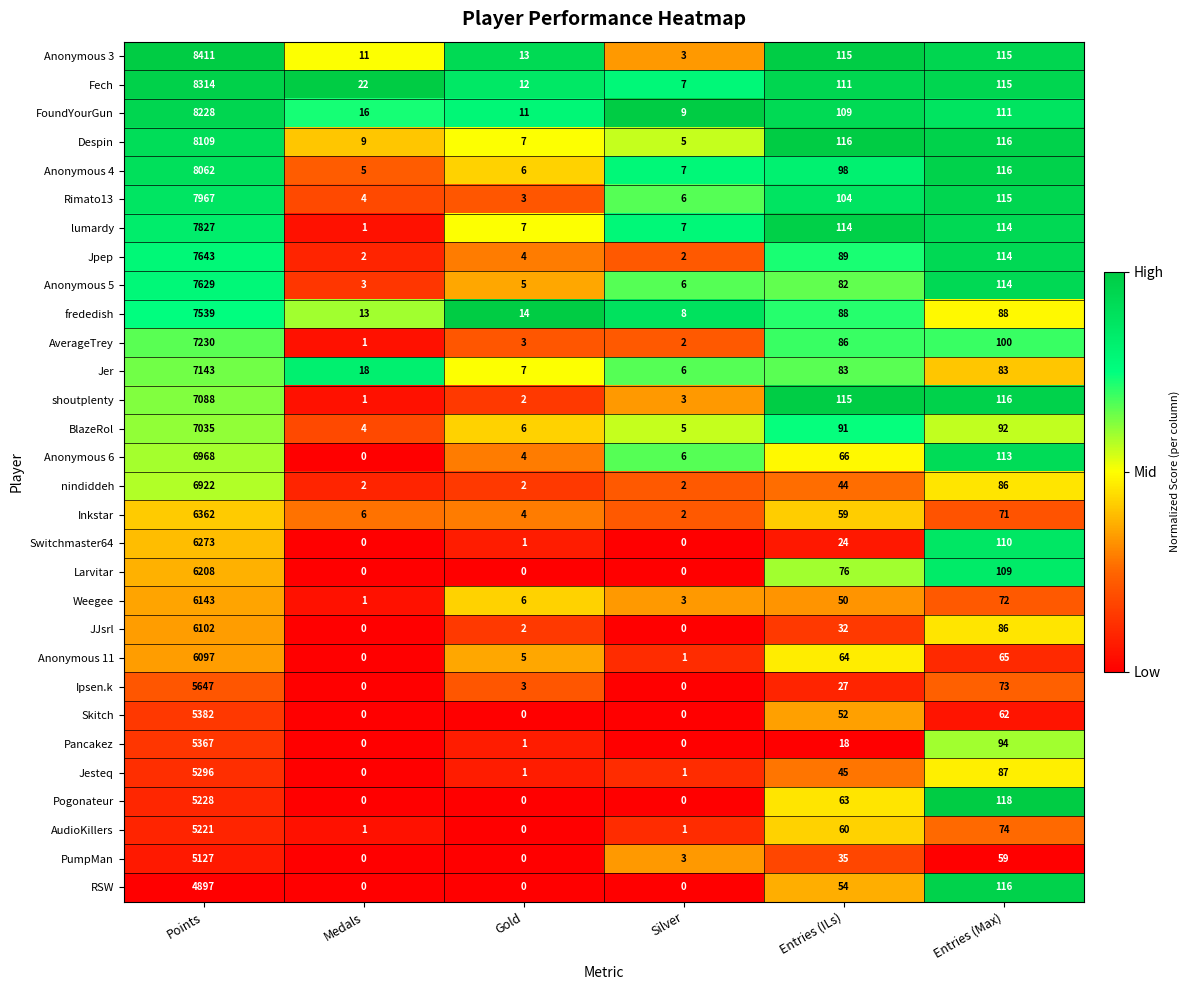

How many data points does each series have?

6